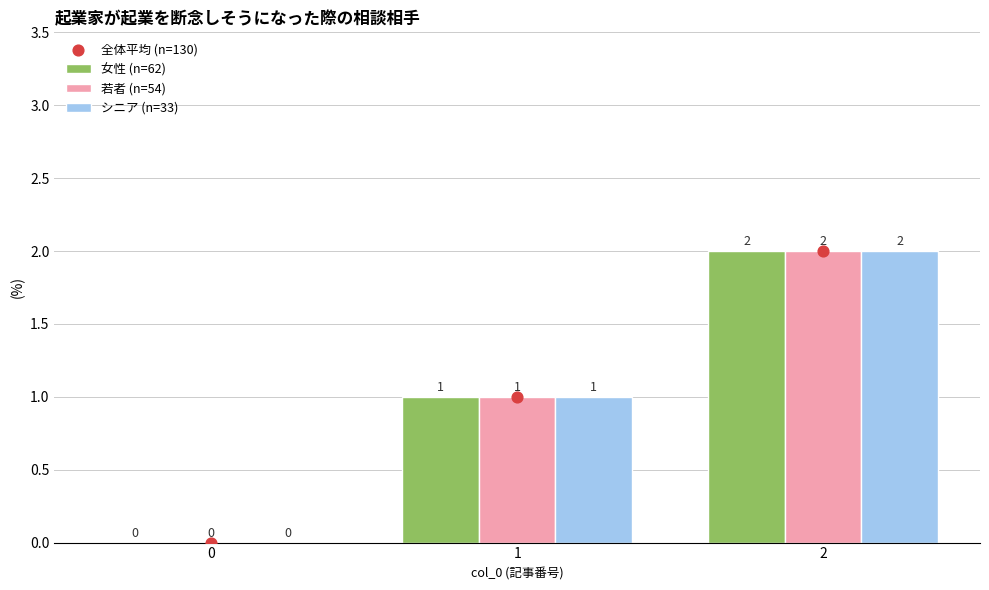

Which series has the largest total across all categories?

女性 (n=62)